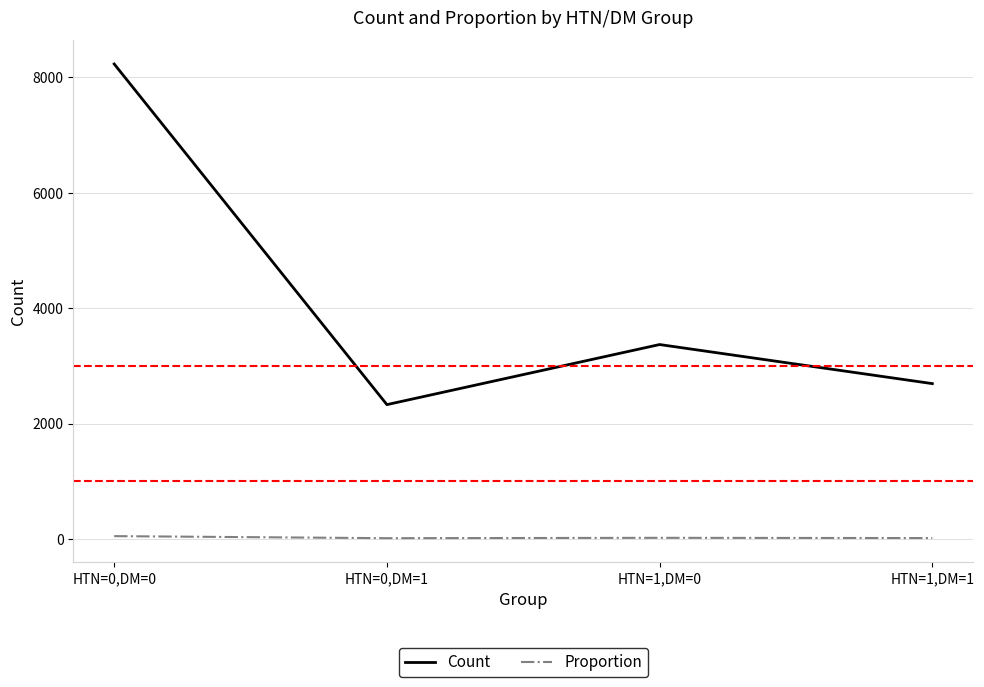

What is the difference between the maximum and minimum values in the Proportion series?

35.5